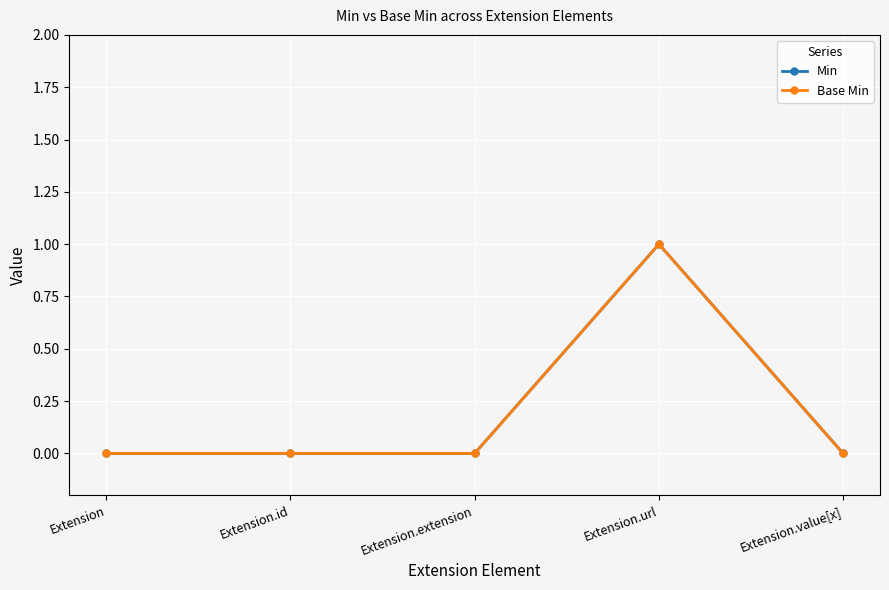

At which category is the sum across all series the highest?

Extension.url